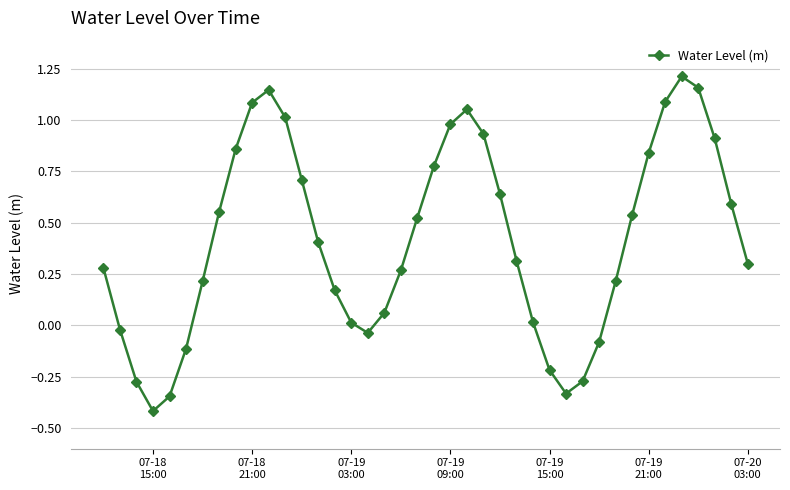

True or false: there are more than 1 points higher than both neighbors.

True